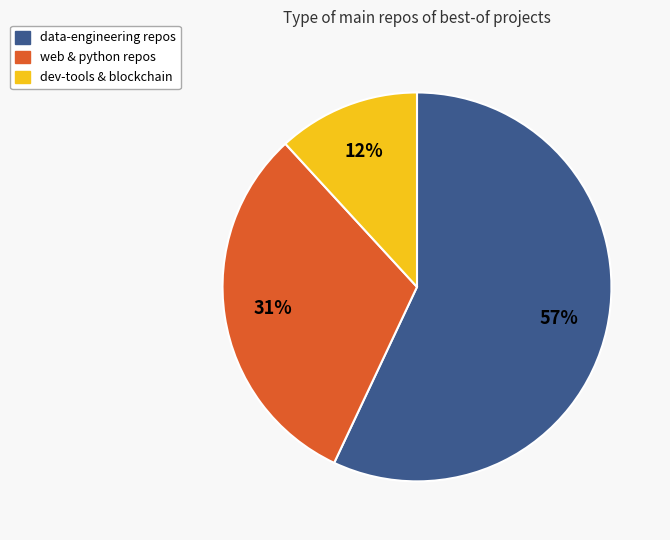

Do web & python repos and dev-tools & blockchain together represent more than half of the pie?

No